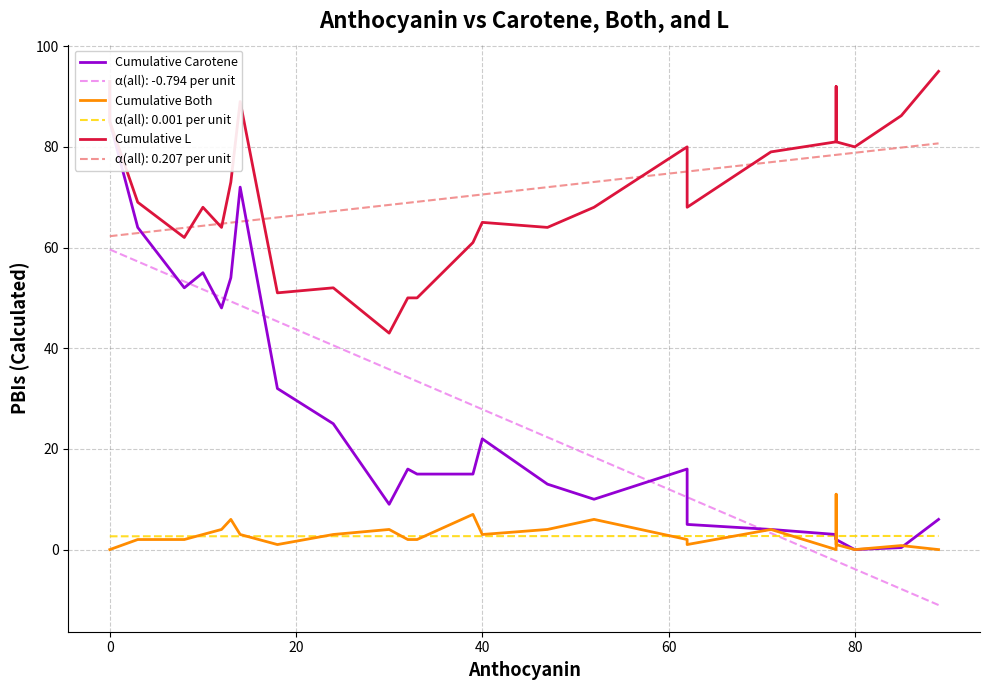

True or false: α(all): 0.207 per unit and α(all): 0.001 per unit cross at least once.

False